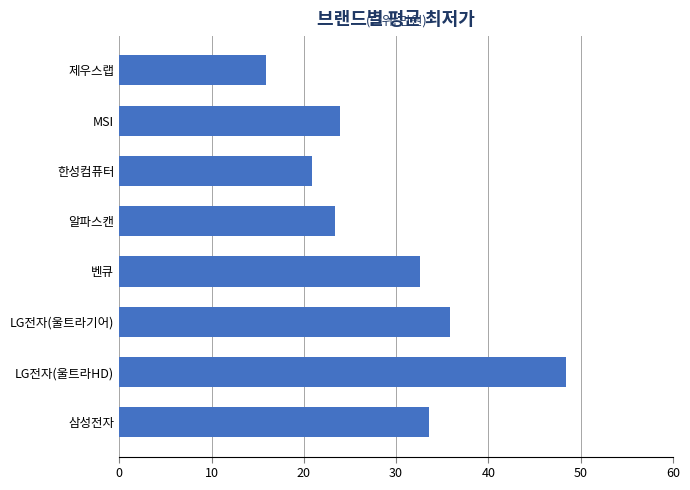

What is the ratio of the value at 삼성전자 to the value at 제우스랩?

2.1